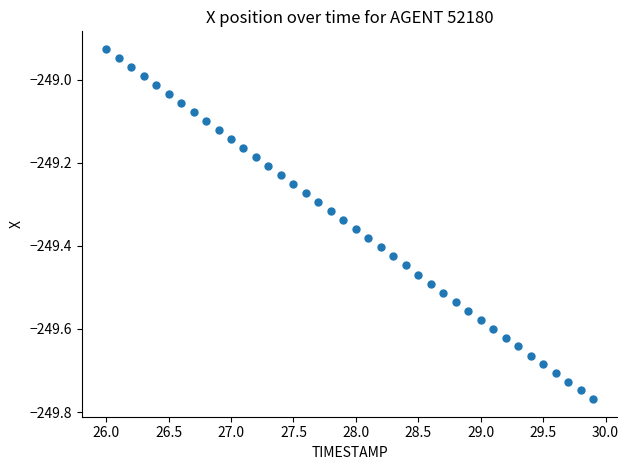

What is the range of Y values (max minus min)?

0.8